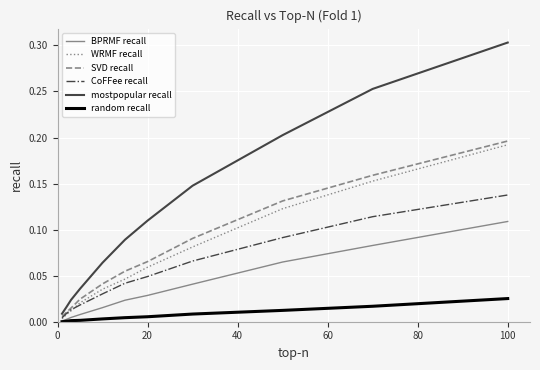

List the series in order of their peak value, lowest first.

random recall, BPRMF recall, CoFFee recall, WRMF recall, SVD recall, mostpopular recall